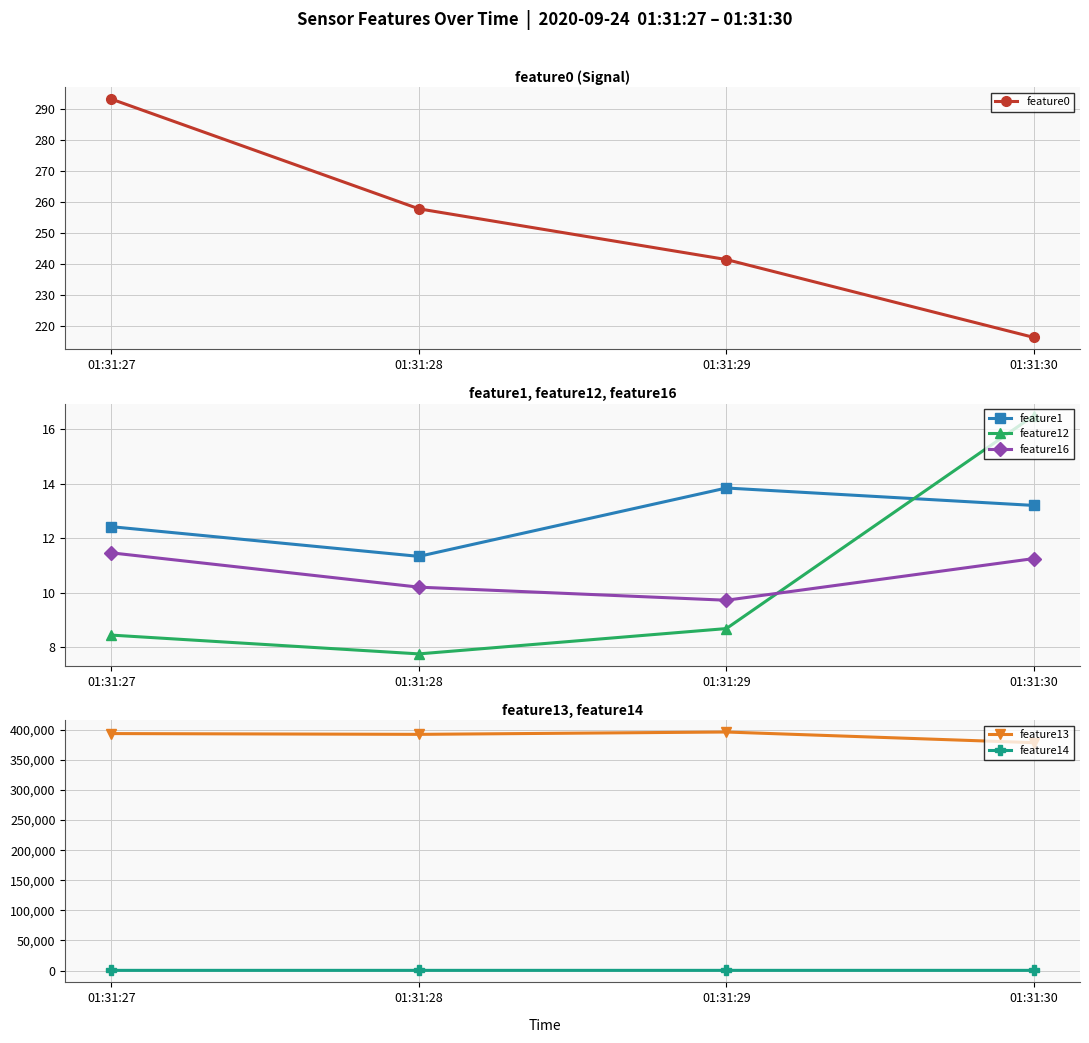

What is the value of the feature13 point at the 4th from the left?

378624